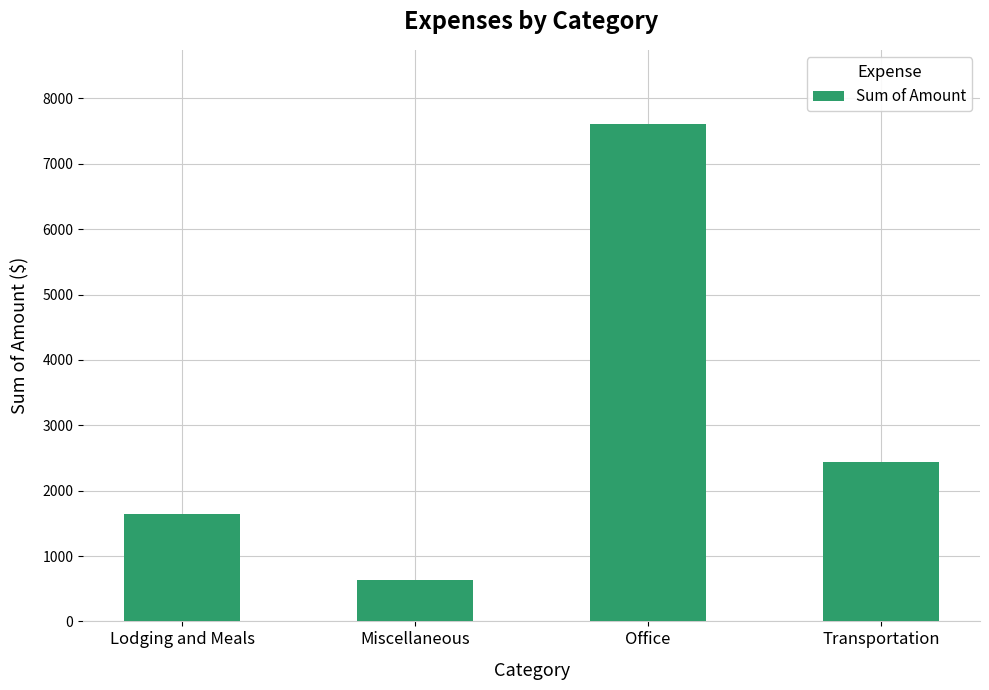

Does the chart contain any negative values?

No